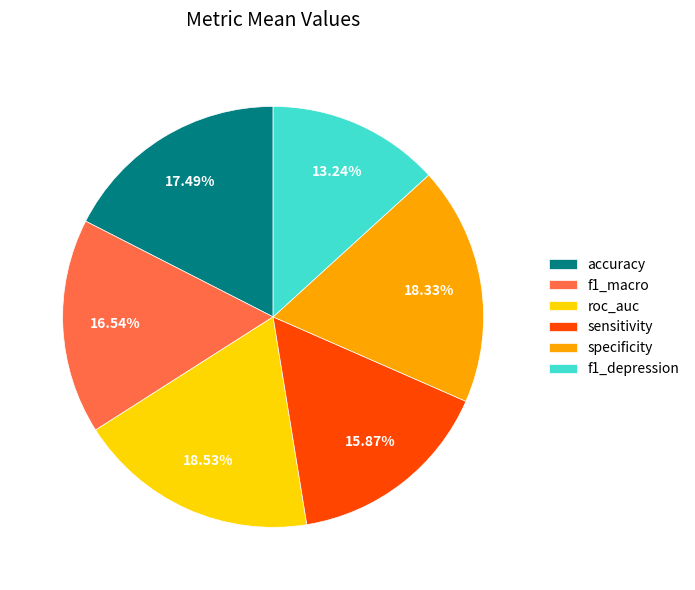

Count the number of slices in the pie.

6